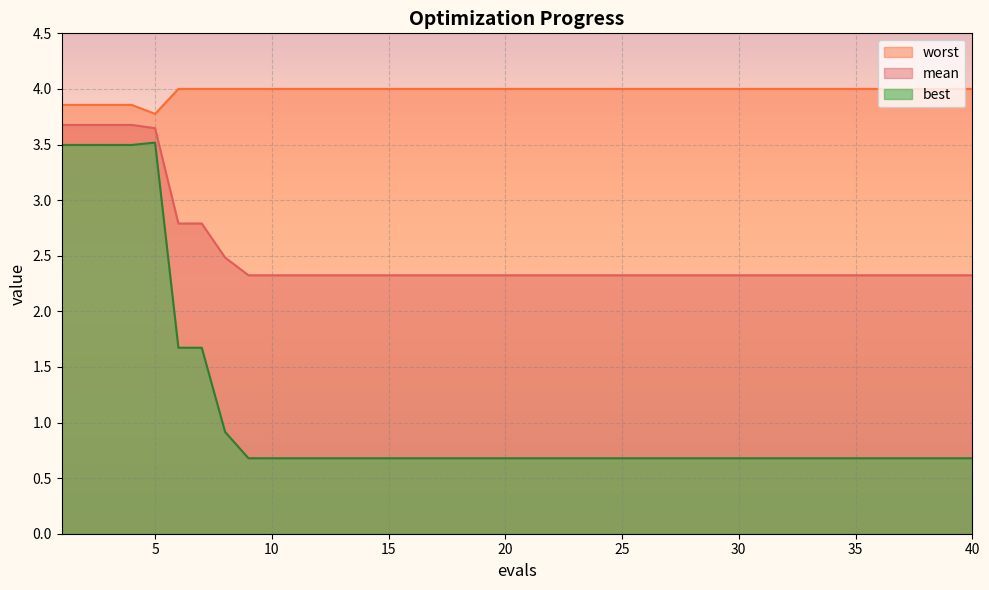

True or false: mean and worst cross at least once.

False